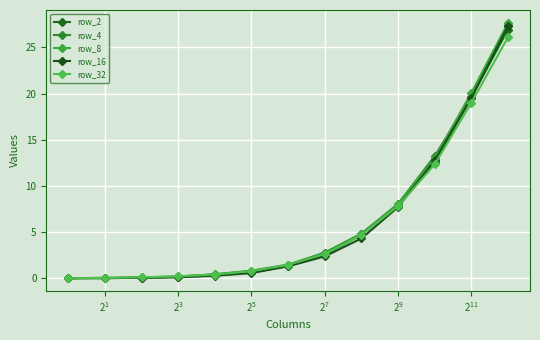

How many data points in row_2 are less than 1?

6